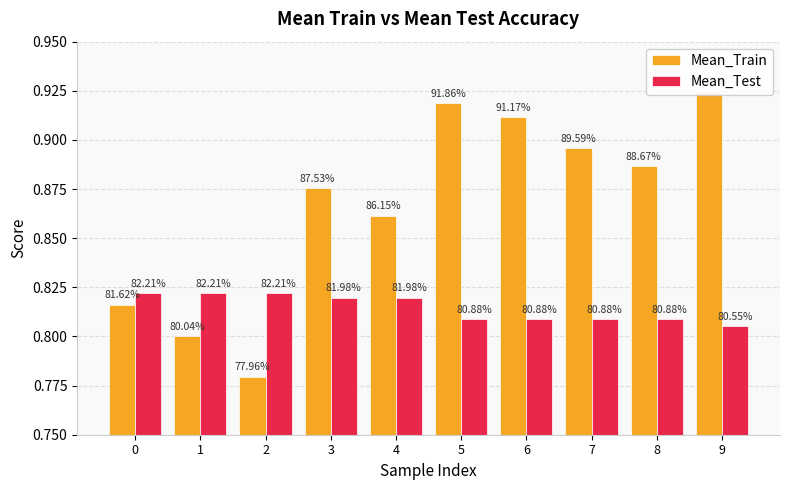

How many groups of bars are there?

10